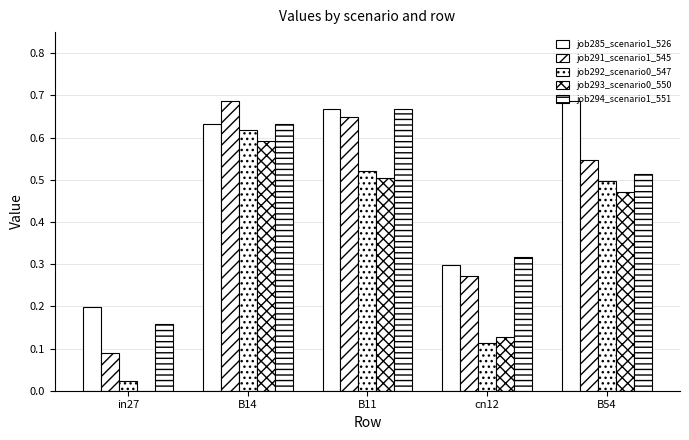

Reading left to right, transcribe all the data shown in this chart.

job285_scenario1_526: 0.2	0.6	0.7	0.3	0.7
job291_scenario1_545: 0.1	0.7	0.6	0.3	0.5
job292_scenario0_547: 0.0	0.6	0.5	0.1	0.5
job293_scenario0_550: 0.0	0.6	0.5	0.1	0.5
job294_scenario1_551: 0.2	0.6	0.7	0.3	0.5